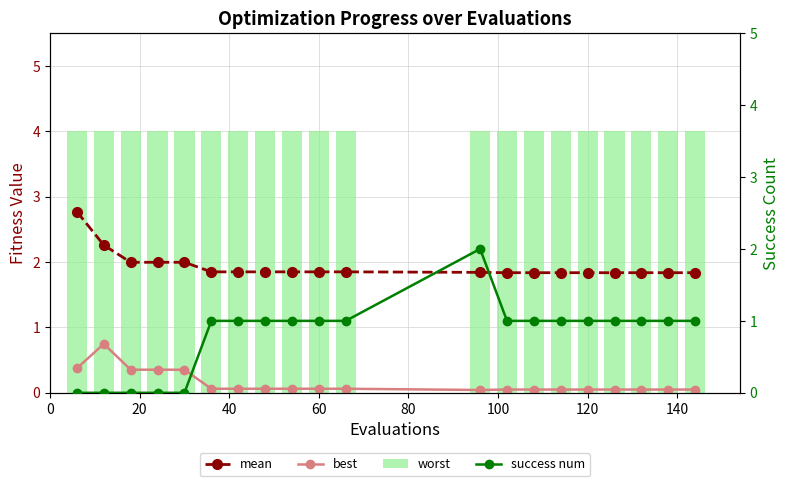

Which series has the largest range (max minus min)?

success num